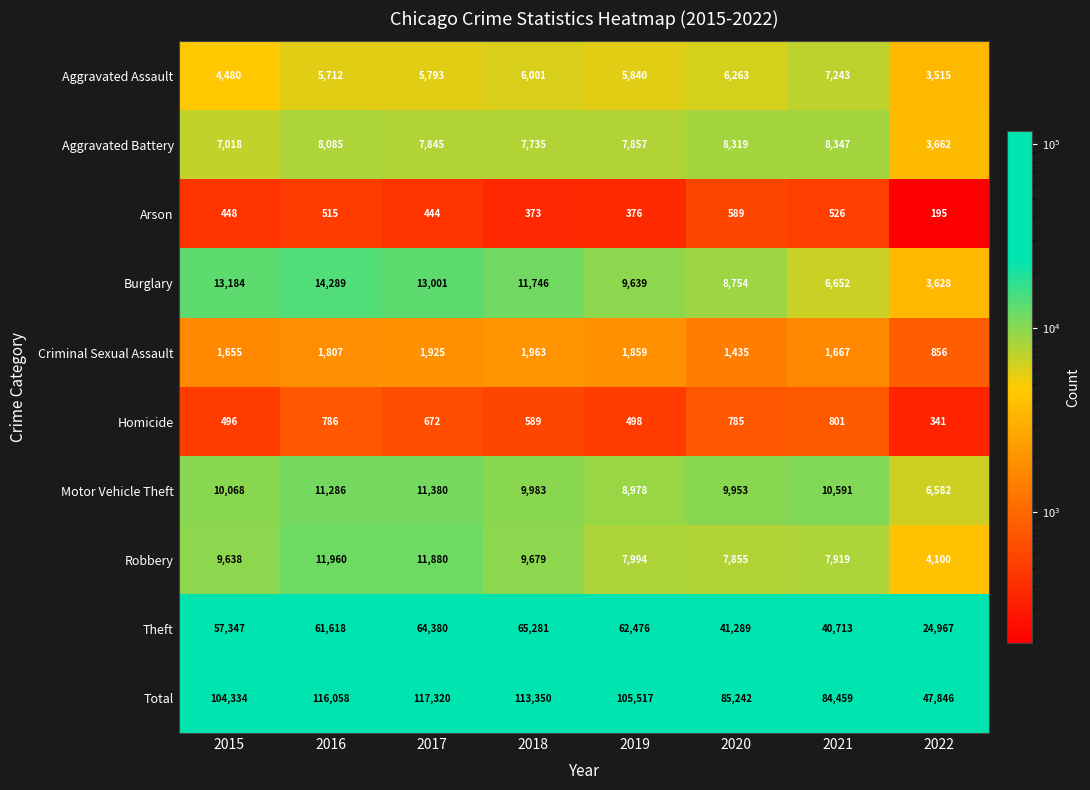

What is the maximum value shown in the chart?

117320